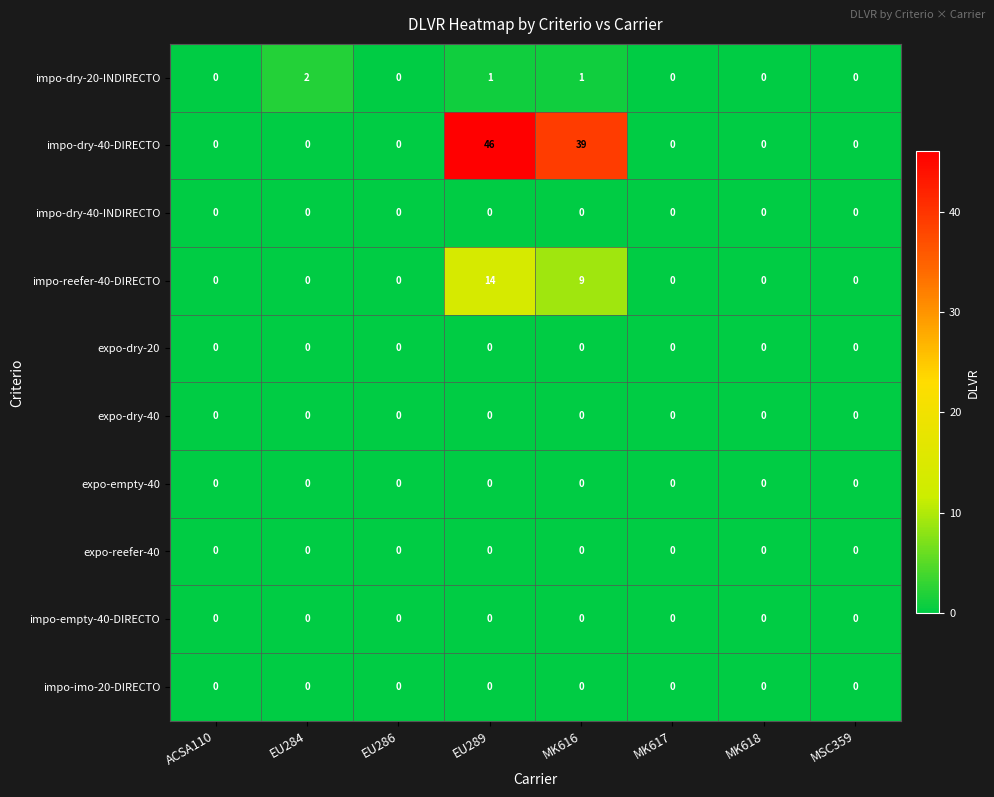

At which category is the sum across all series the highest?

EU289